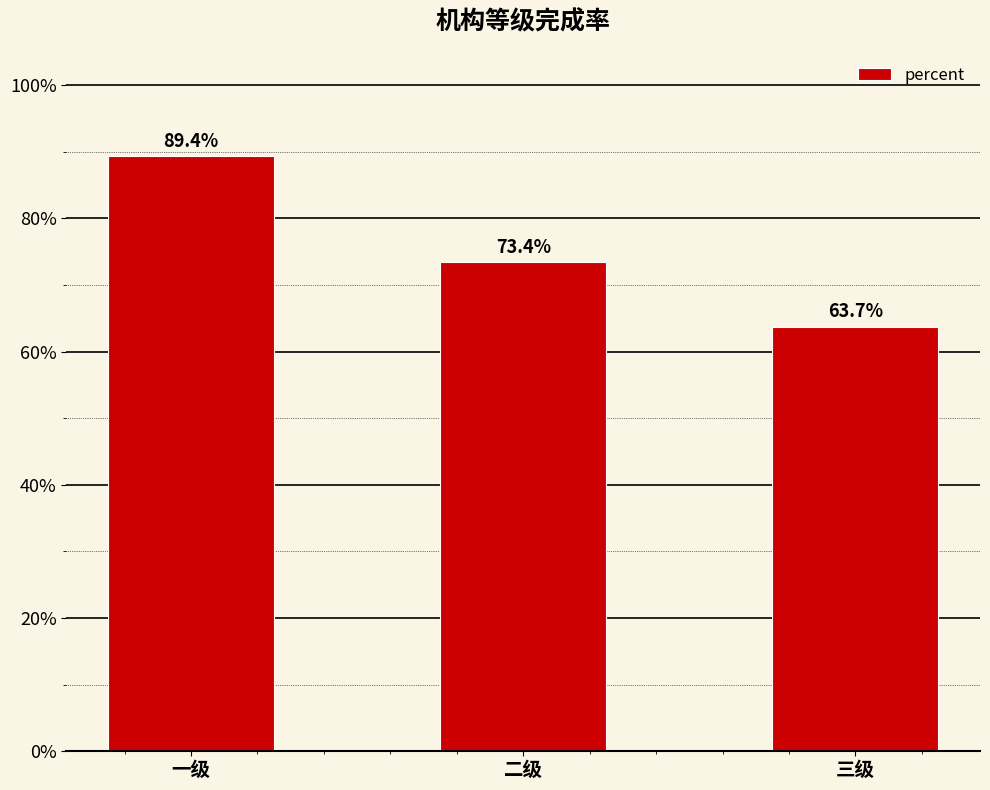

Does the chart contain any negative values?

No